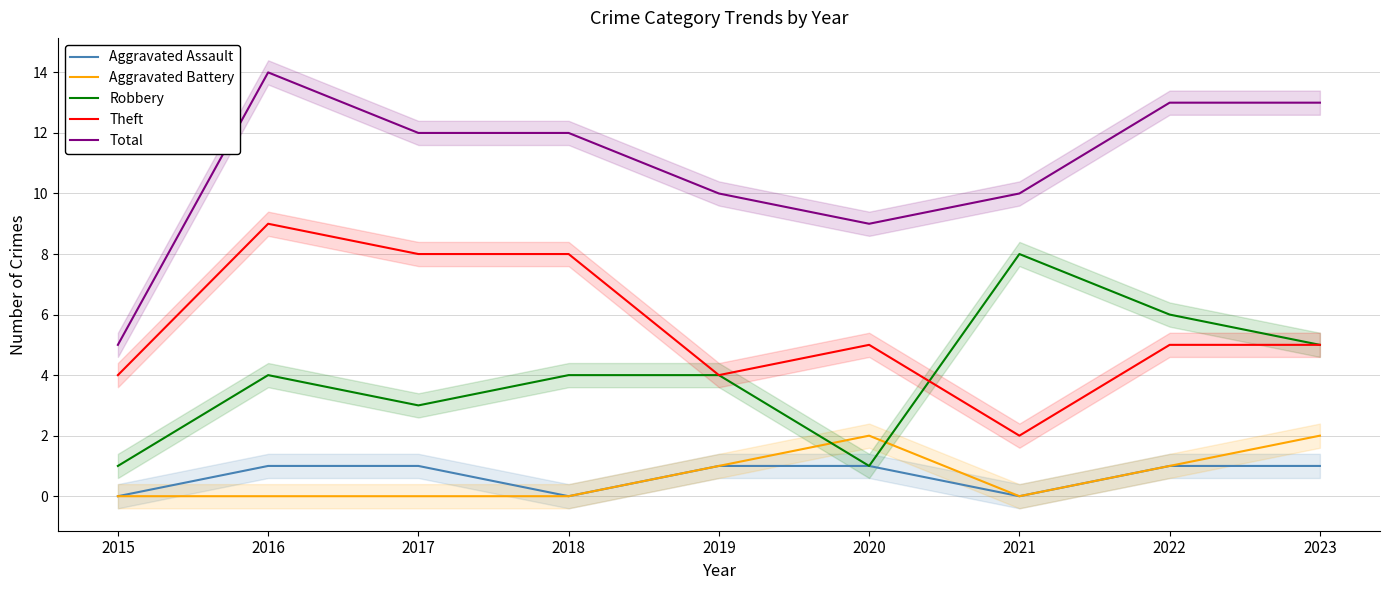

True or false: Aggravated Assault and Total cross at least once.

False